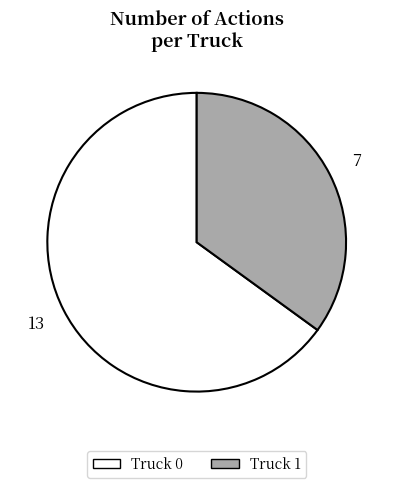

Which slice is the smallest?

Truck 1